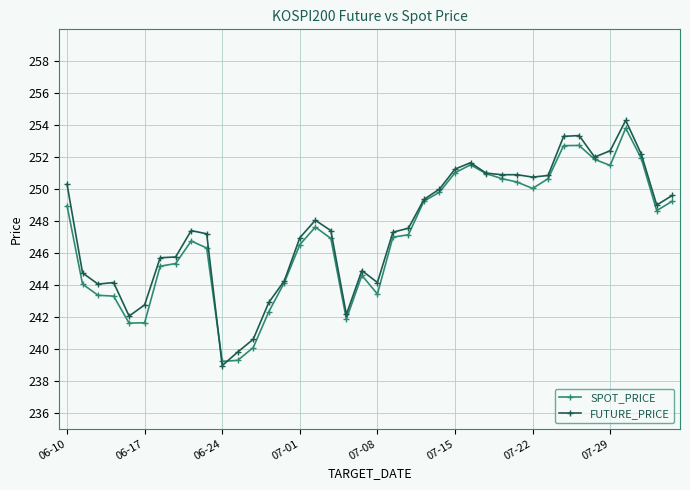

What is the lowest value of the SPOT_PRICE series?

239.2